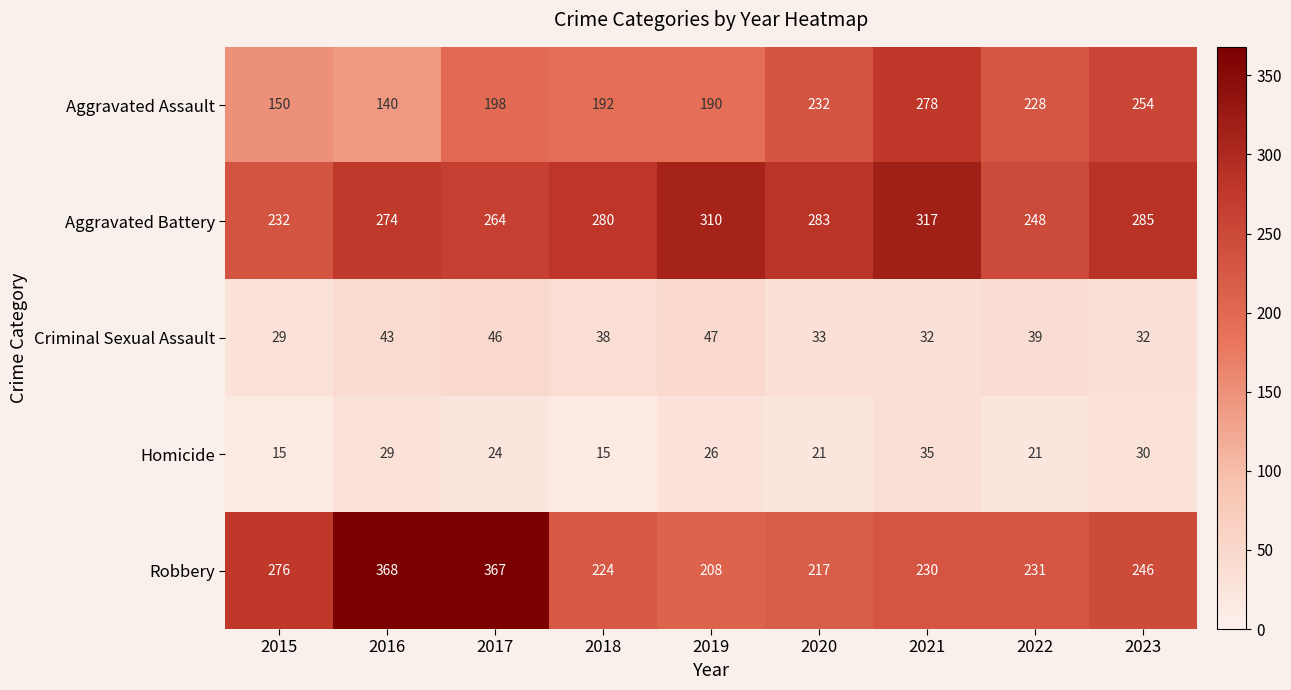

The value of Criminal Sexual Assault at 2020 is 33. True or false?

True